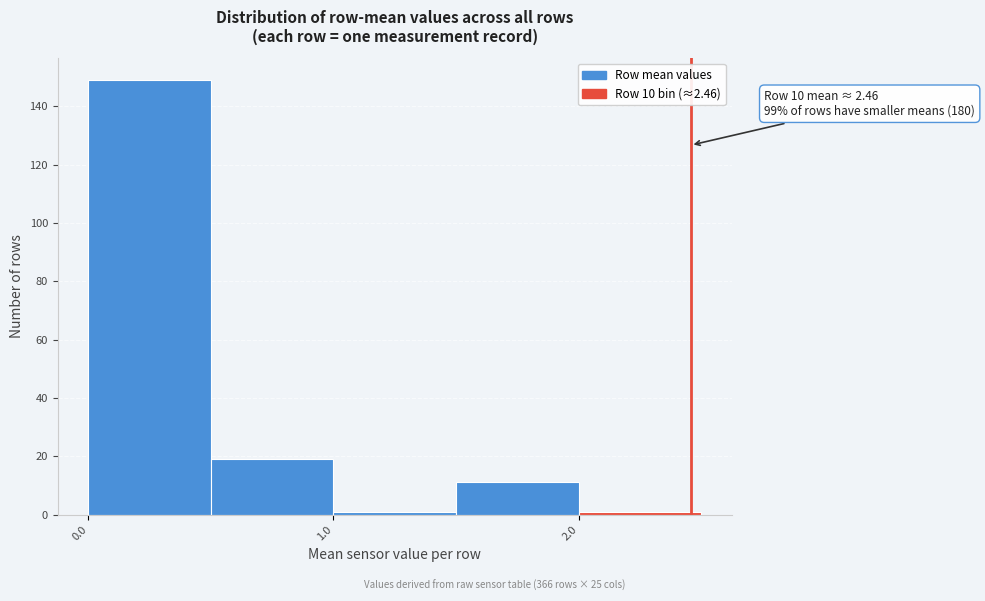

Over which range of the x-axis is the bar tallest?

0.0 to 0.5